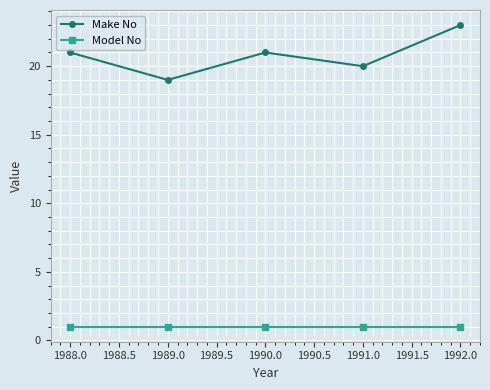

At which category is the sum across all series the highest?

1992.0